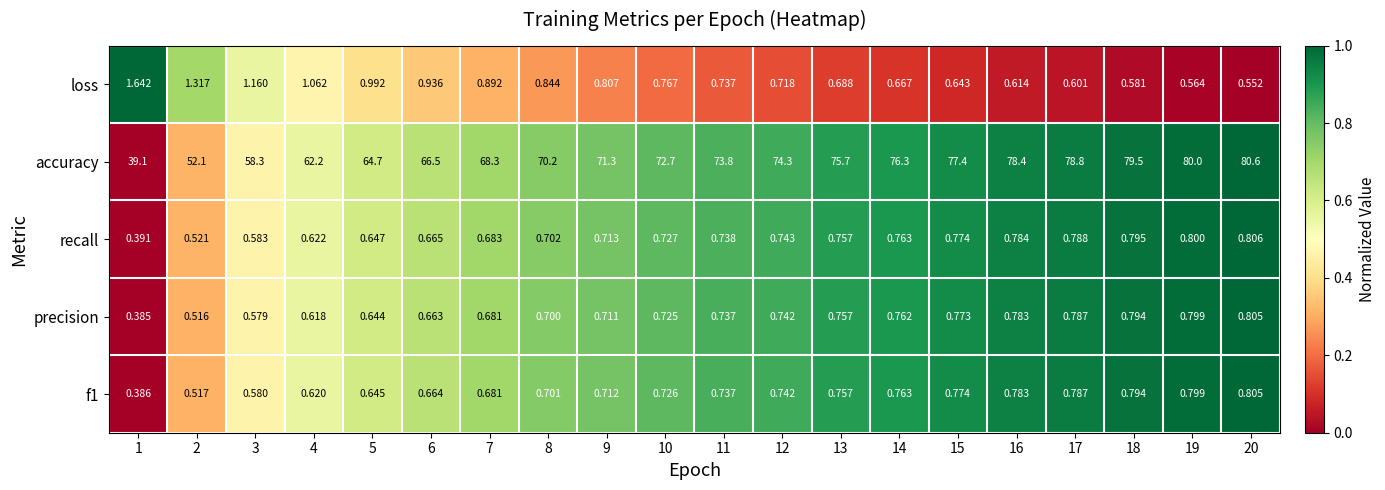

Which series has the largest total across all categories?

accuracy